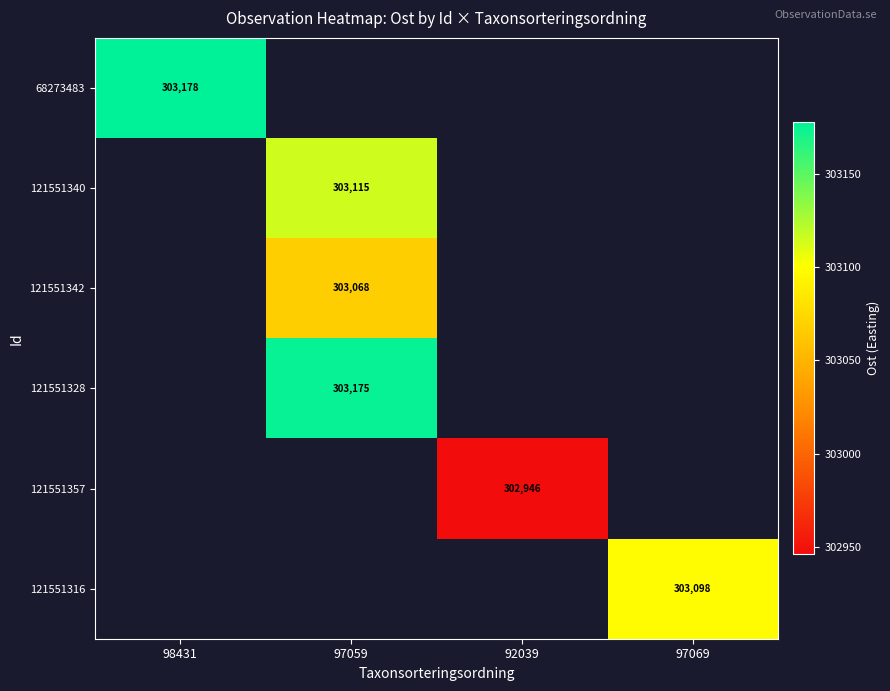

Is it true that 121551316 equals 303098.0 at 97069?

True